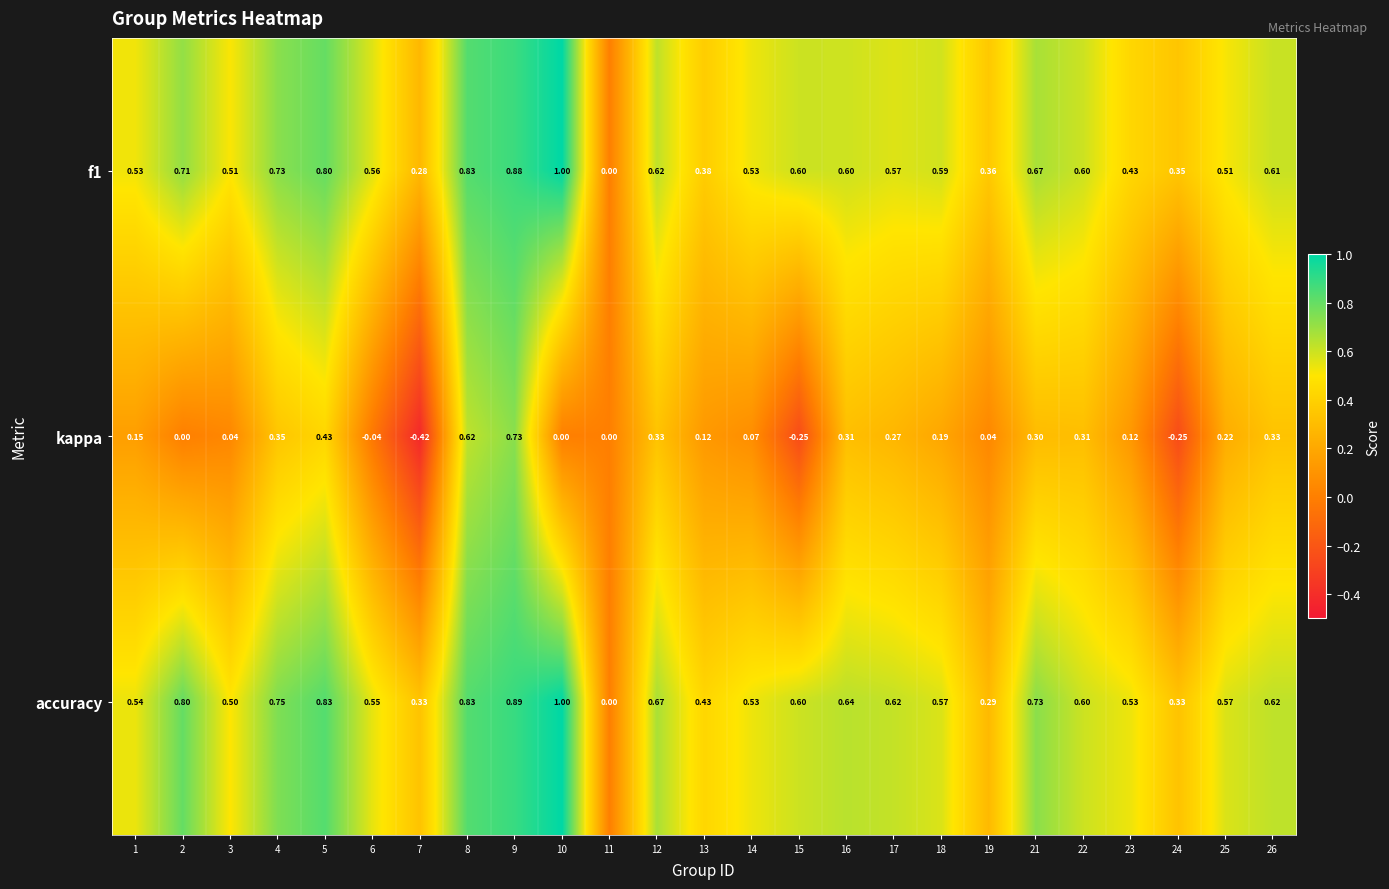

Which series changed the most between 7 and 13?

kappa